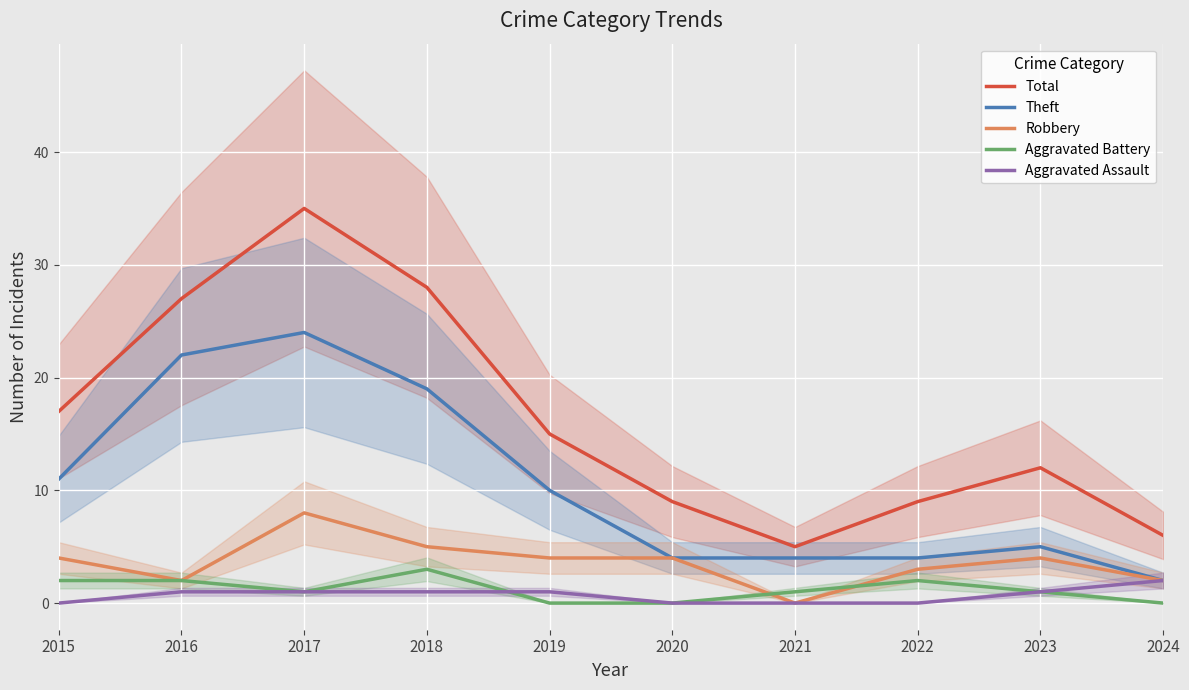

How many Robbery values are between 2 and 4?

7